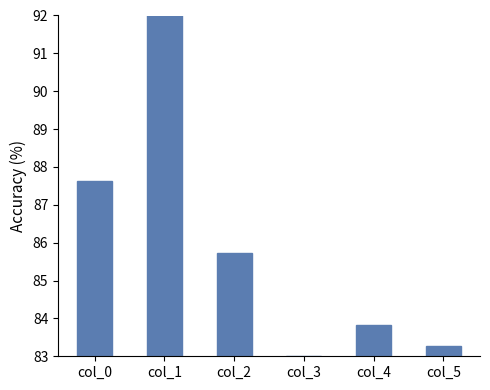

Reading left to right, extract all data points from this chart.

87.6	92.0	85.7	83.0	83.8	83.3